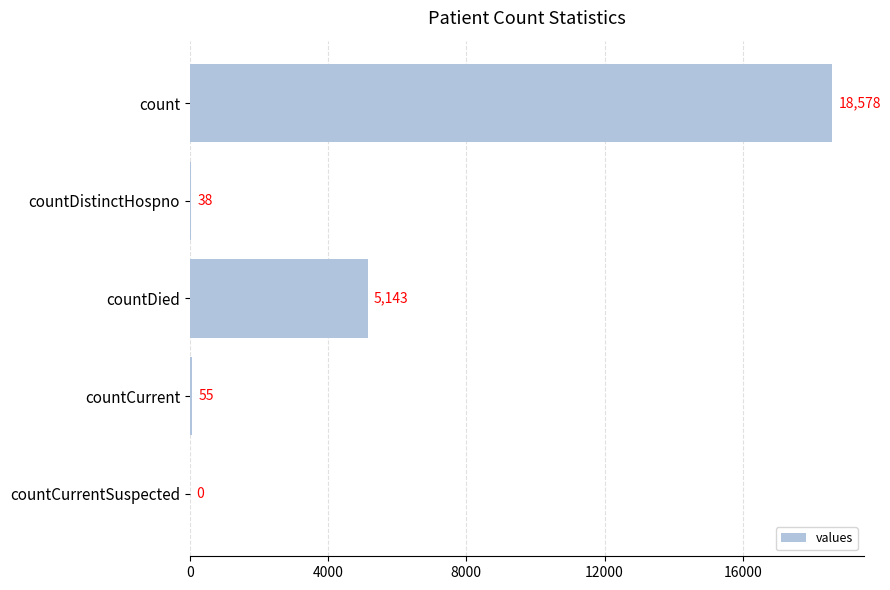

What is the average value?

4763